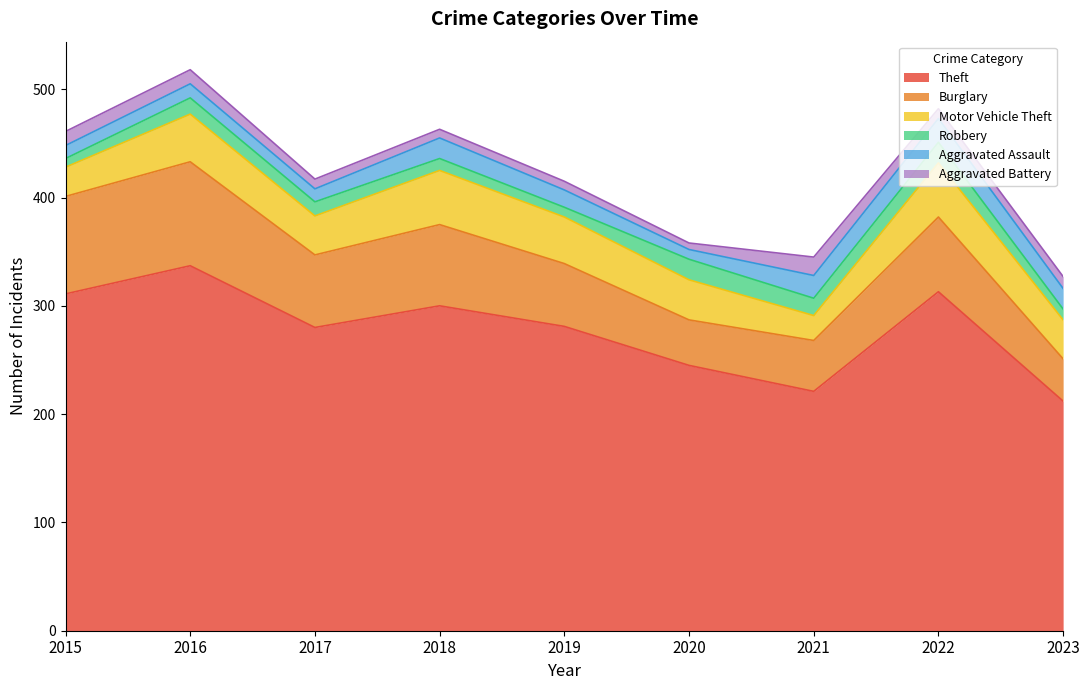

Is the value of Burglary at 2020 greater than the value of Aggravated Battery at 2021?

Yes